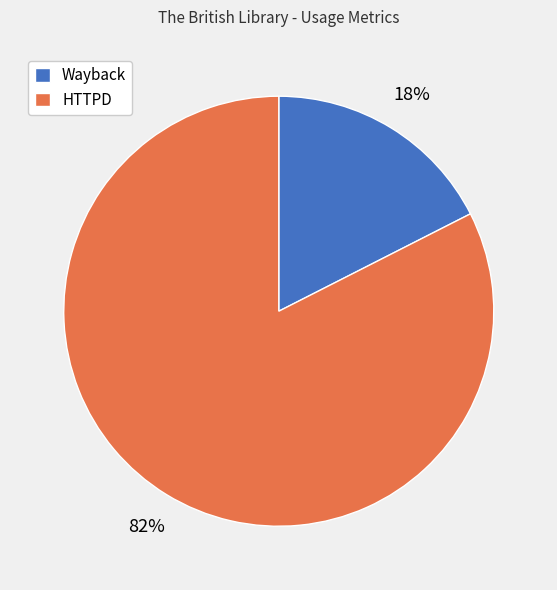

Is there any slice that represents more than half of the pie?

Yes